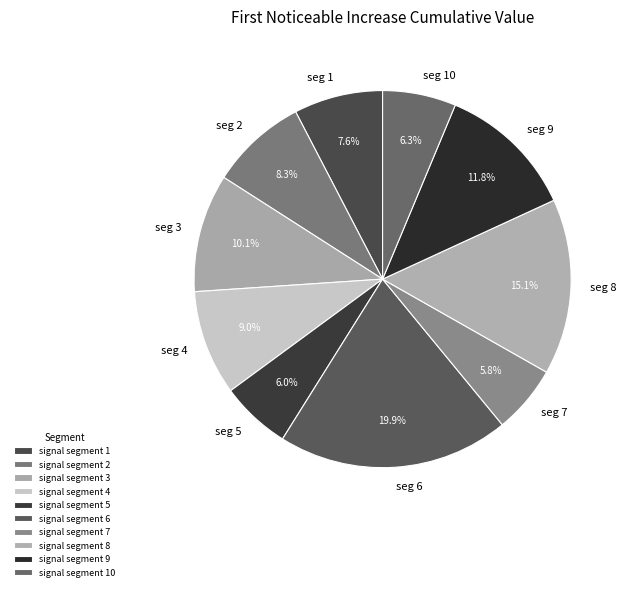

Is seg 1 the majority of the pie?

No